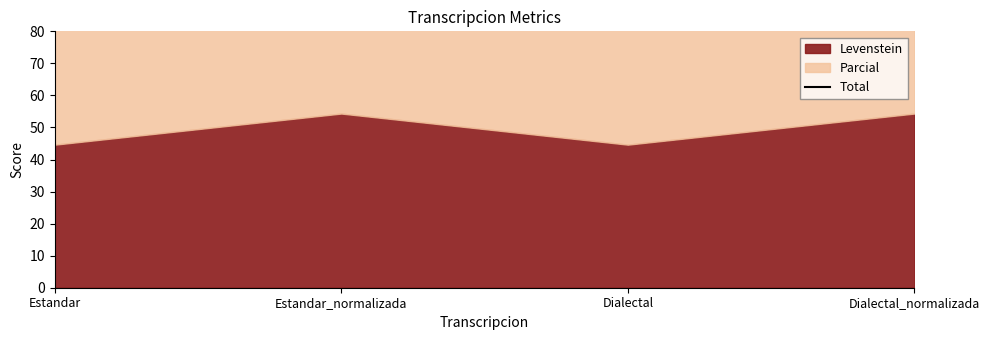

The chart shows a value of 102.7 at Estandar. True or false?

True